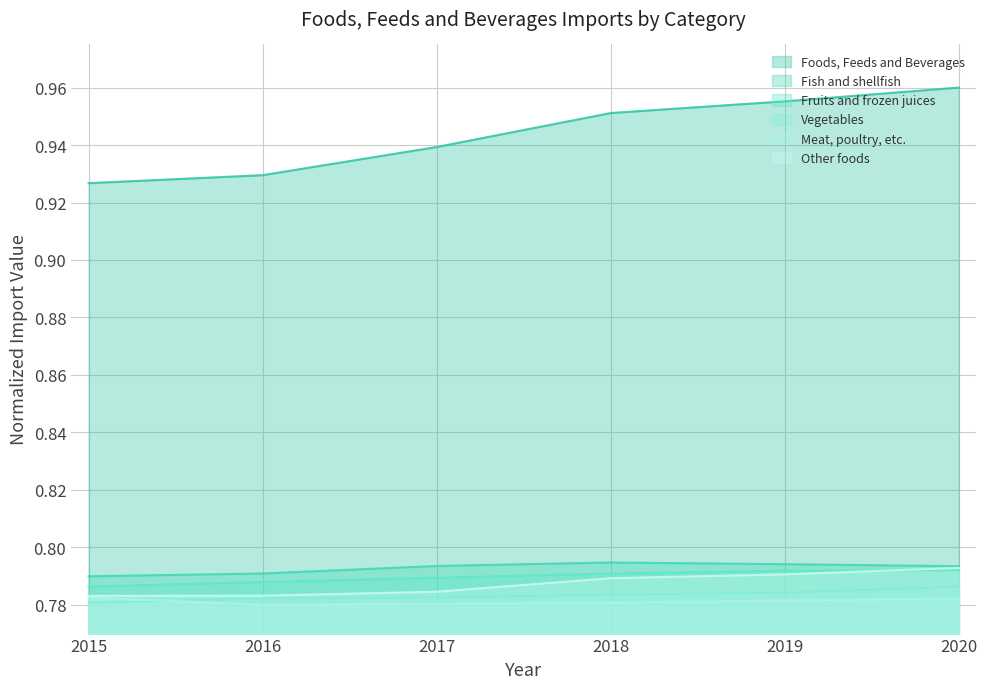

True or false: Fruits and frozen juices and Fish and shellfish cross at least once.

False